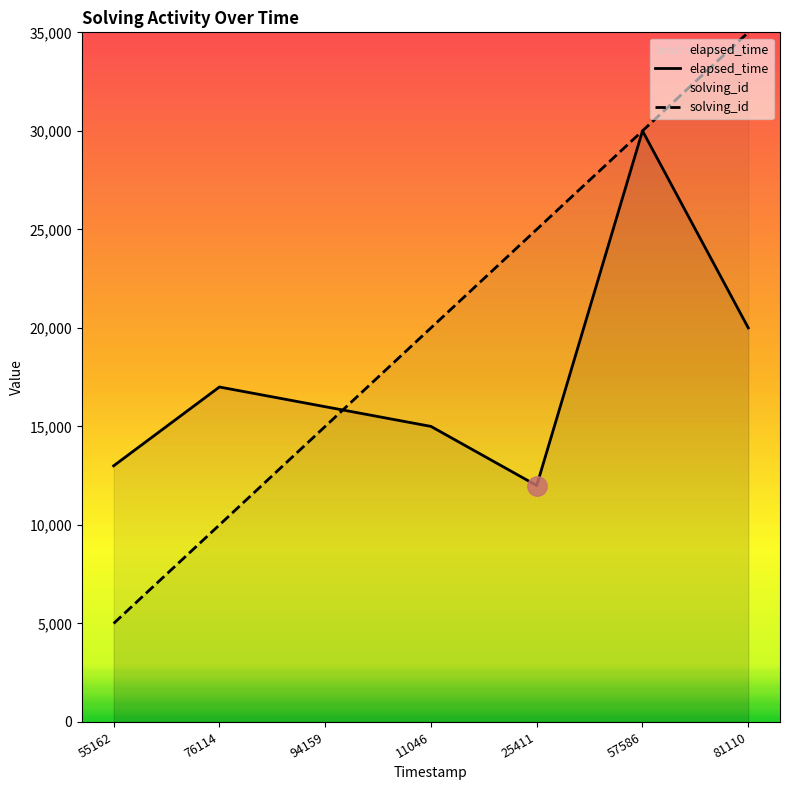

Which category has the lowest value in the solving_id series?

55162